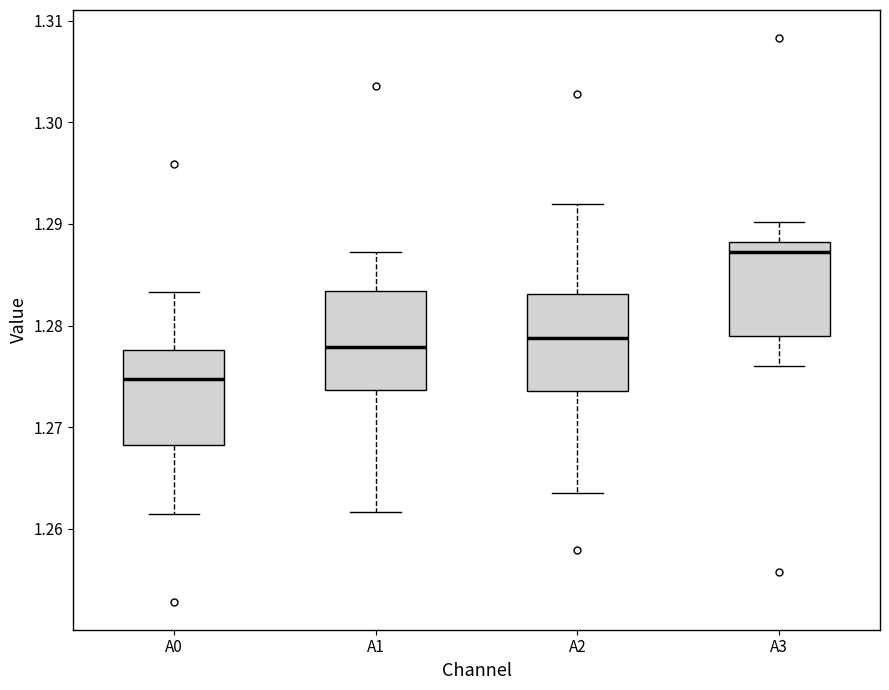

Reading left to right, read every box against the y-axis: the position of its median line, the range the box covers, and the ends of its whiskers. The values are not printed on the chart, so give them approximately, as read against the axis.

A0: median 1.275, box 1.268 to 1.278, whiskers 1.261 to 1.283
A1: median 1.278, box 1.274 to 1.283, whiskers 1.262 to 1.287
A2: median 1.279, box 1.274 to 1.283, whiskers 1.264 to 1.292
A3: median 1.287, box 1.279 to 1.288, whiskers 1.276 to 1.290